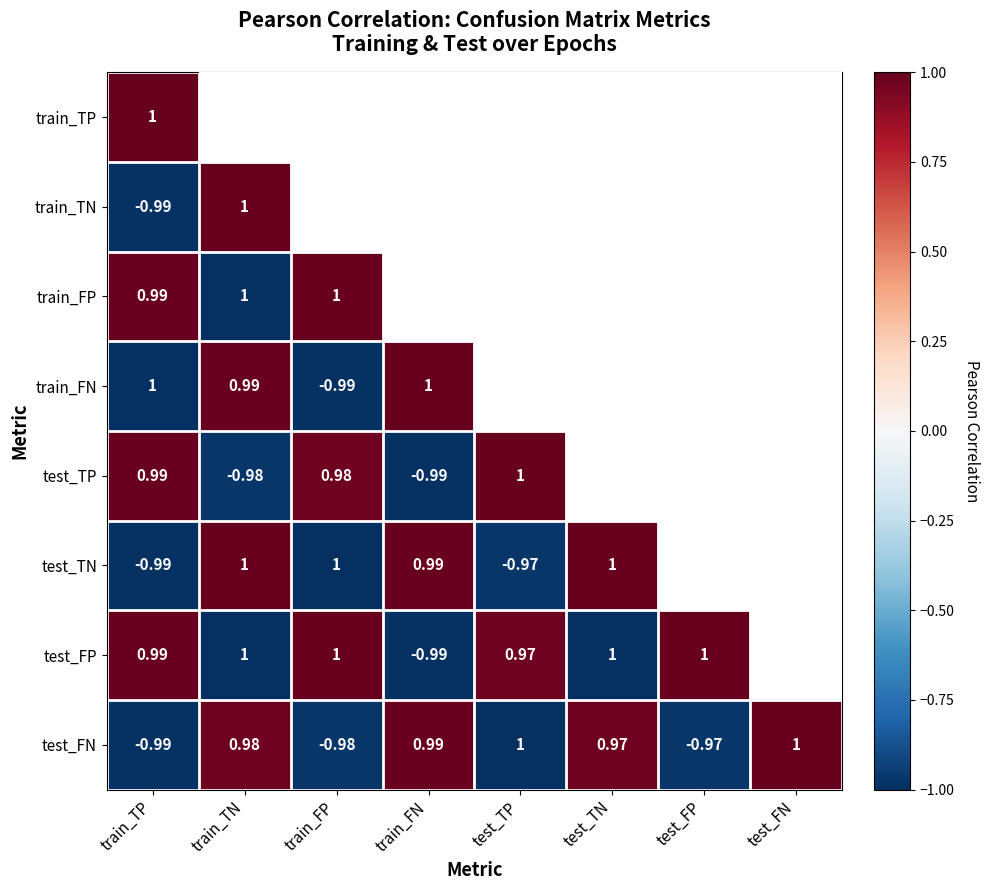

At how many categories does at least one series exceed 0?

8